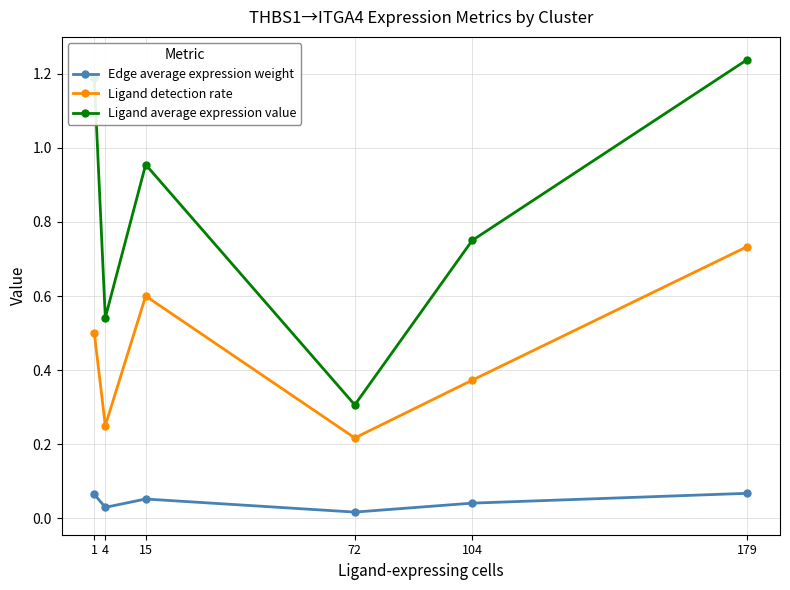

At which label is Ligand average expression value closest to 0?

72